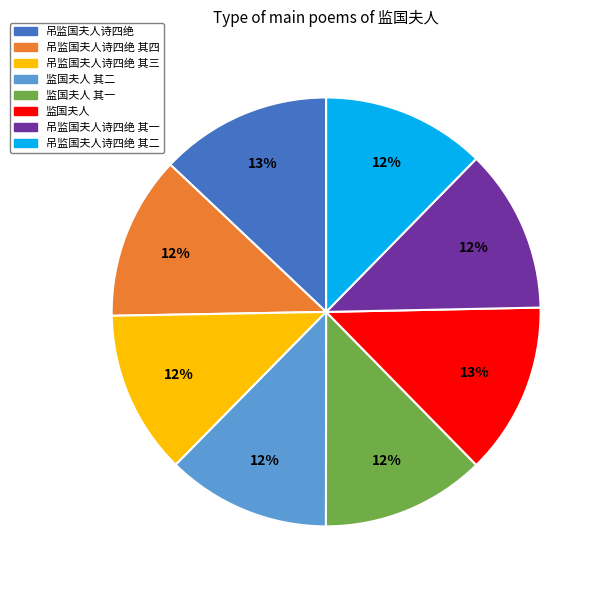

Combined, do 监国夫人 and 吊监国夫人诗四绝 account for over 50%?

No